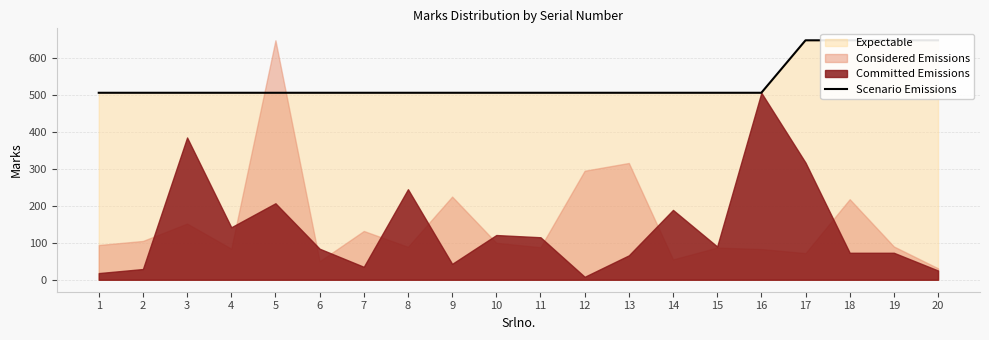

What is the maximum value shown in the chart?

648